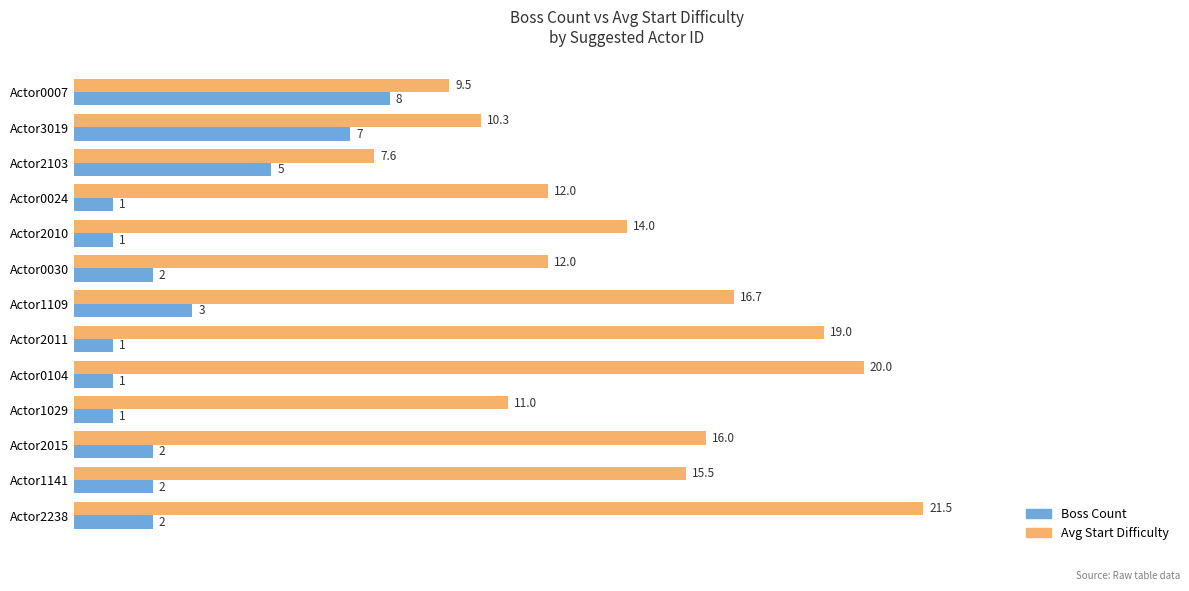

Rank the series at Actor2015 from lowest to highest value.

Boss Count, Avg Start Difficulty